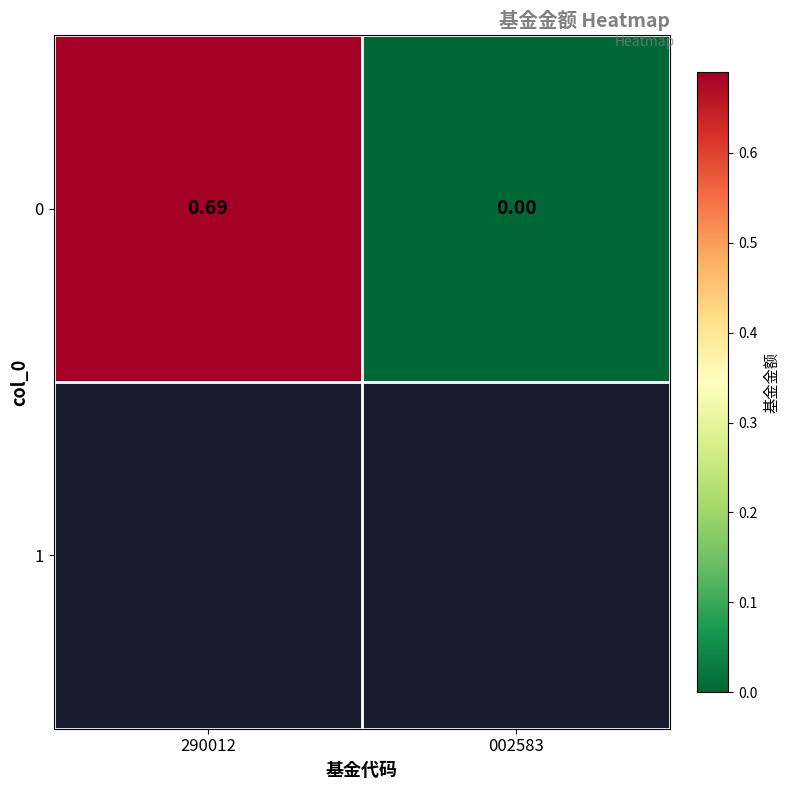

What is the sum of all values?

0.7